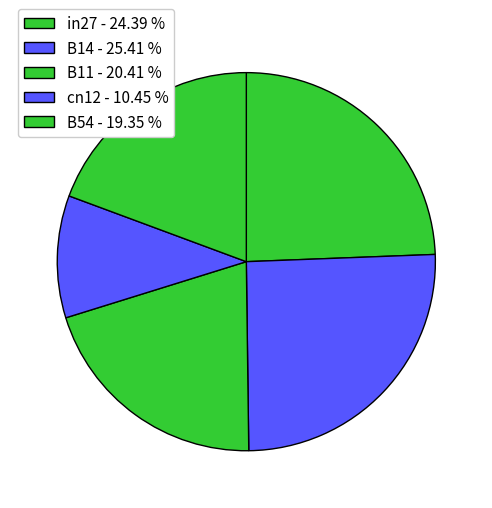

Which category has the biggest portion of the pie?

B14